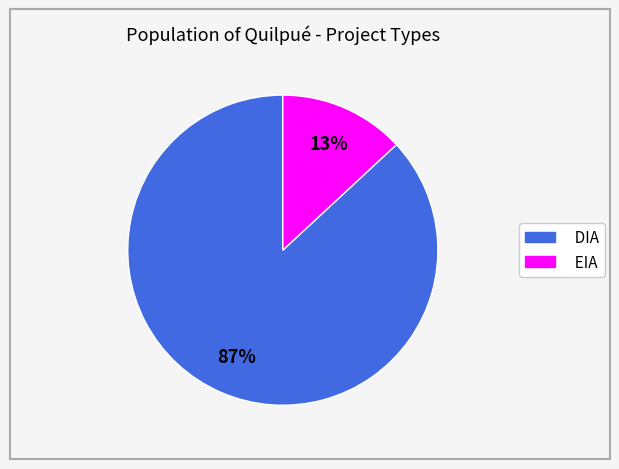

What percentage is the DIA slice, to the nearest percent?

87%